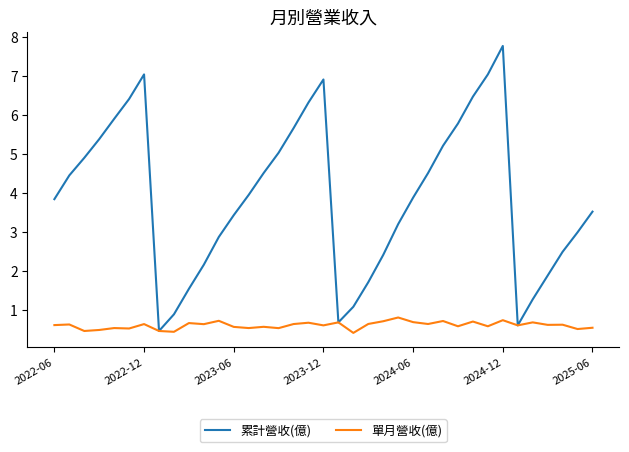

Rank the series by their maximum value, from highest to lowest.

累計營收(億), 單月營收(億)